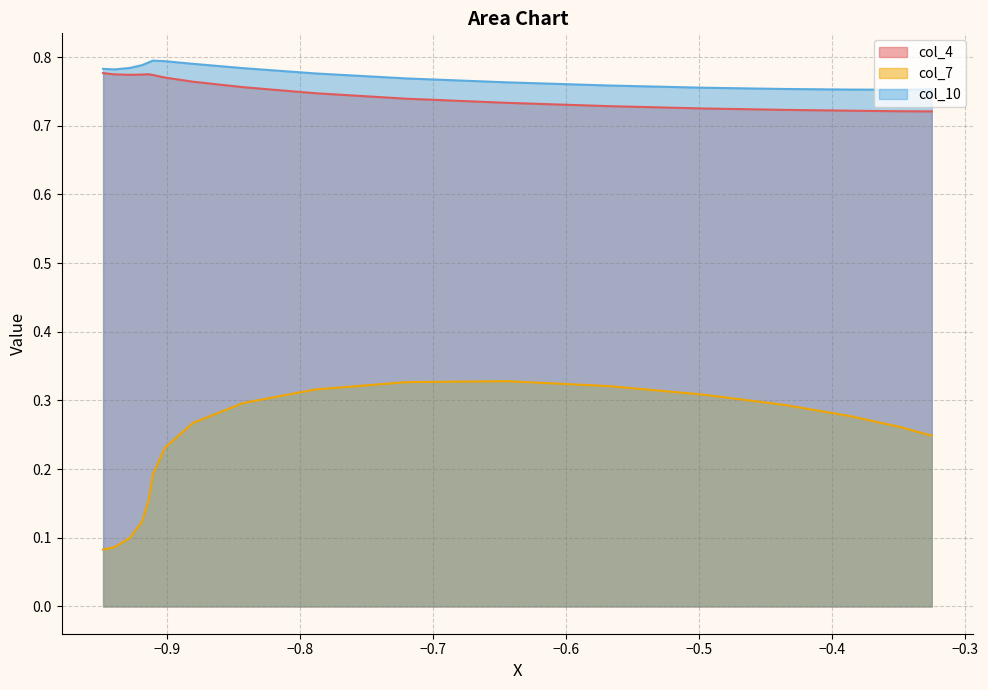

True or false: col_7 and col_10 cross at least once.

False